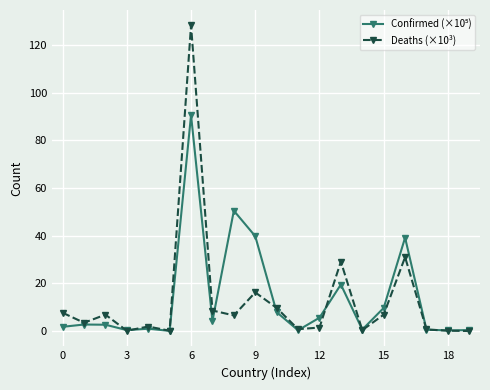

What is the greatest value displayed?

128.2